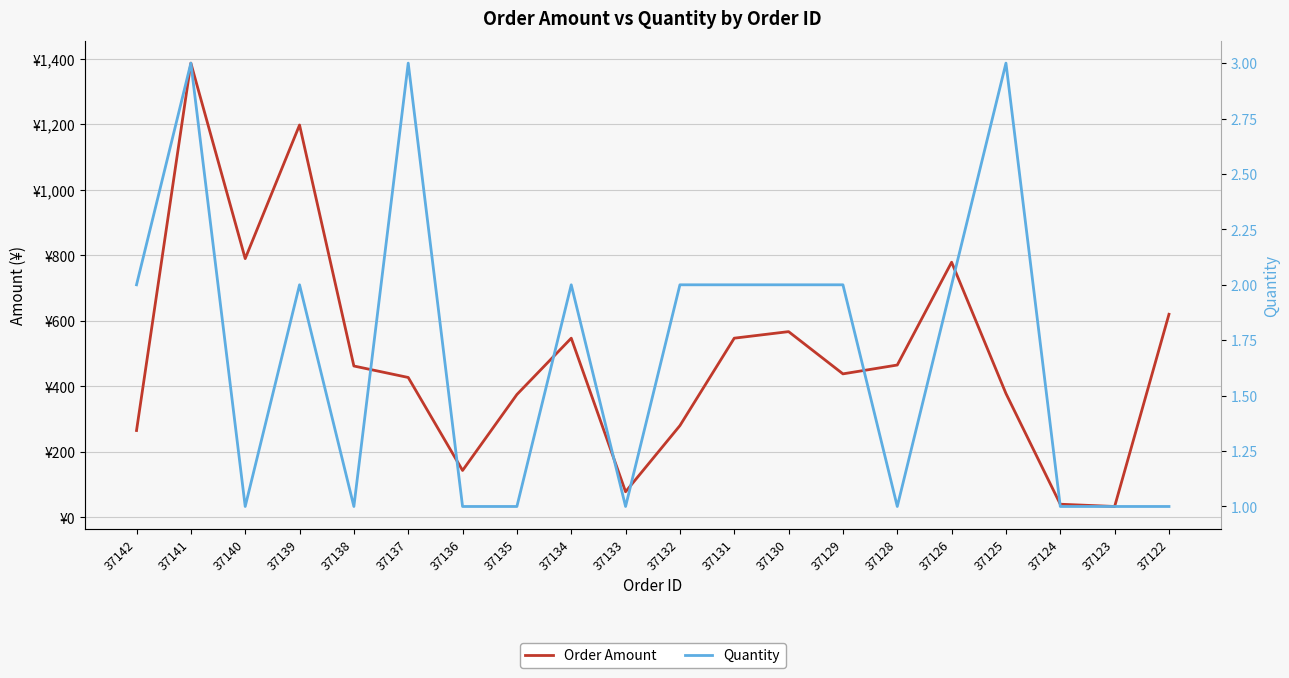

Is it true that Order Amount equals 208.6 at 37136?

False